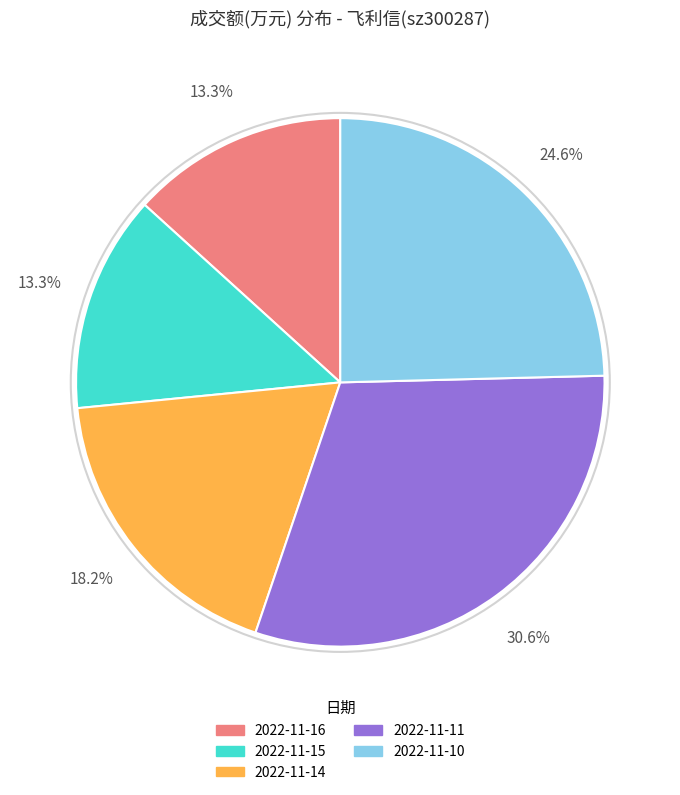

What is the ratio of the value at 2022-11-15 to the value at 2022-11-14?

0.7